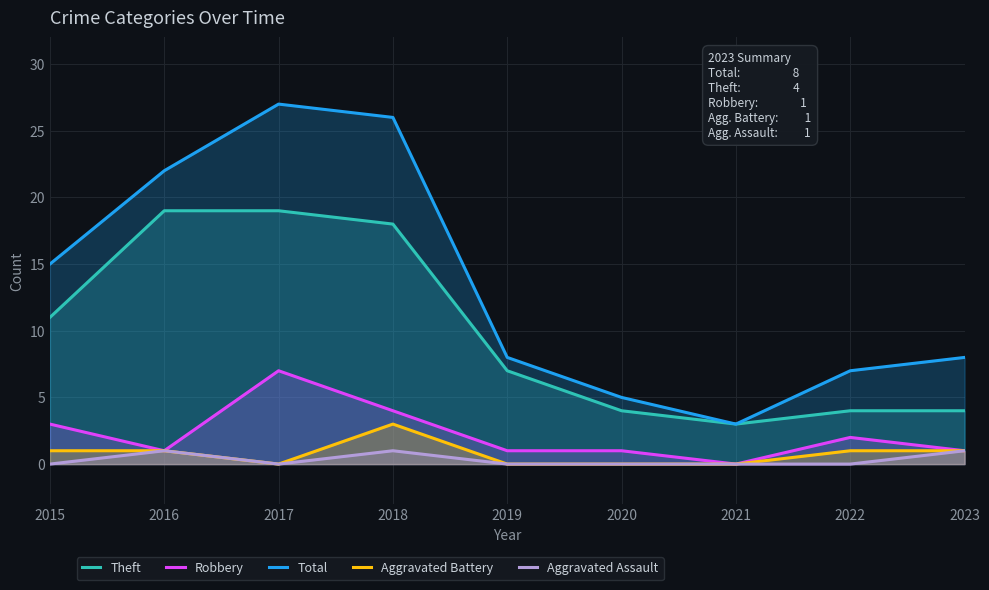

True or false: Theft and Robbery cross at least once.

False